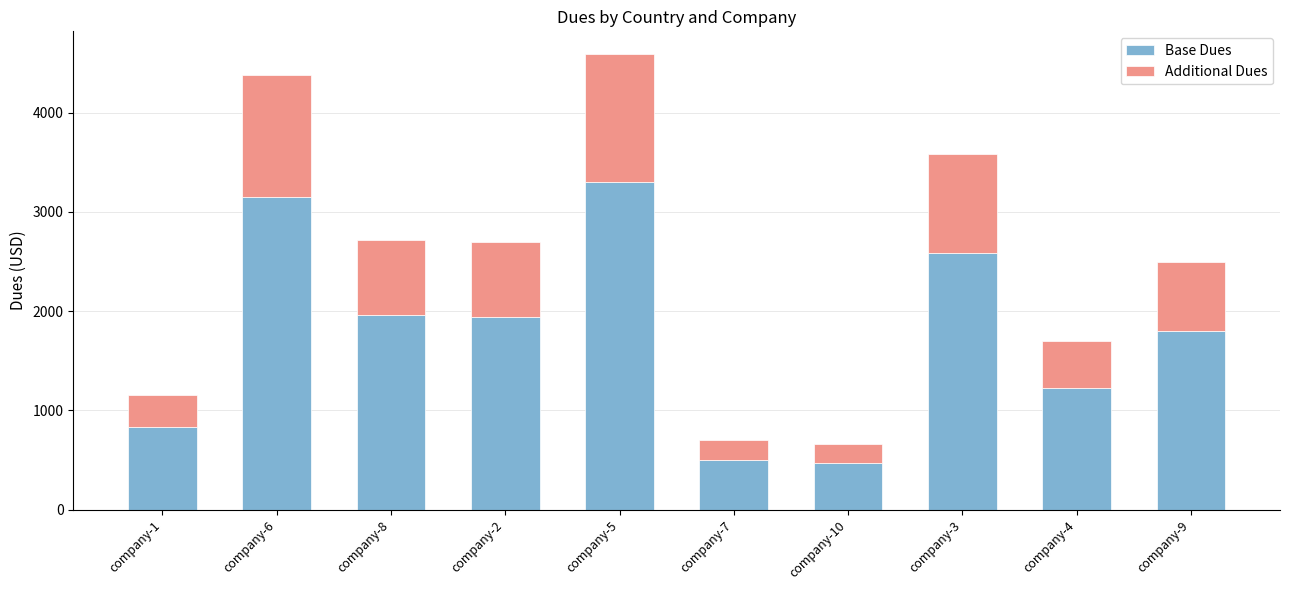

What is the total value across all series at company-7?

698.0